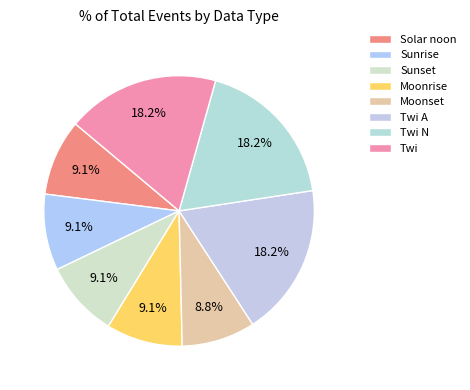

How many slices are in this pie chart?

8